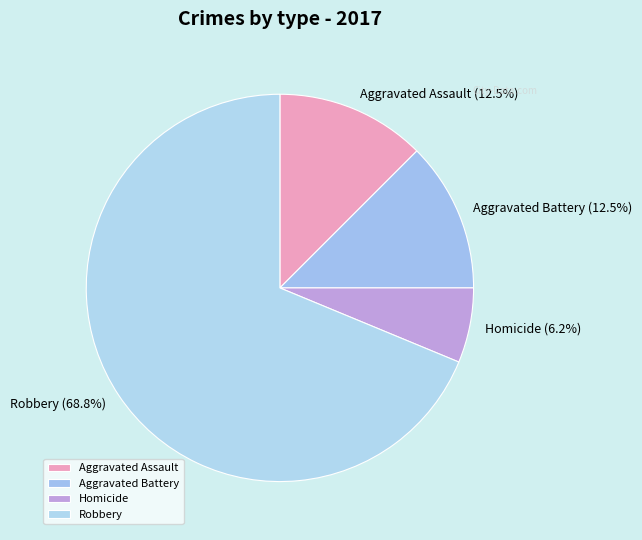

Which category has the biggest portion of the pie?

Robbery